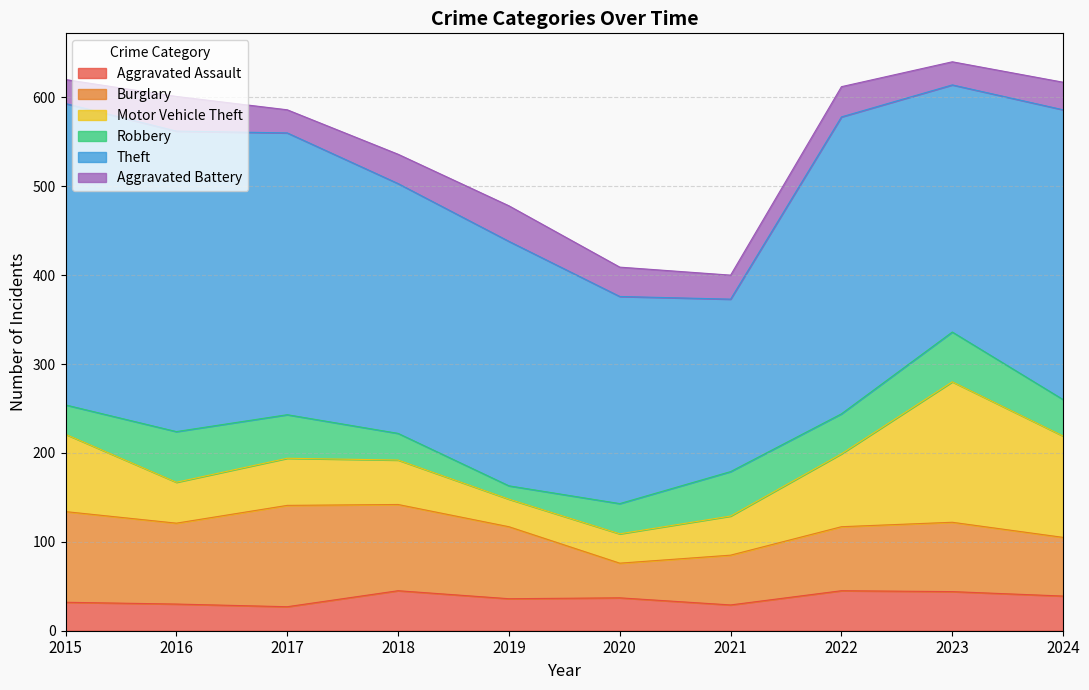

List the series in order of their peak value, lowest first.

Aggravated Battery, Aggravated Assault, Robbery, Burglary, Motor Vehicle Theft, Theft